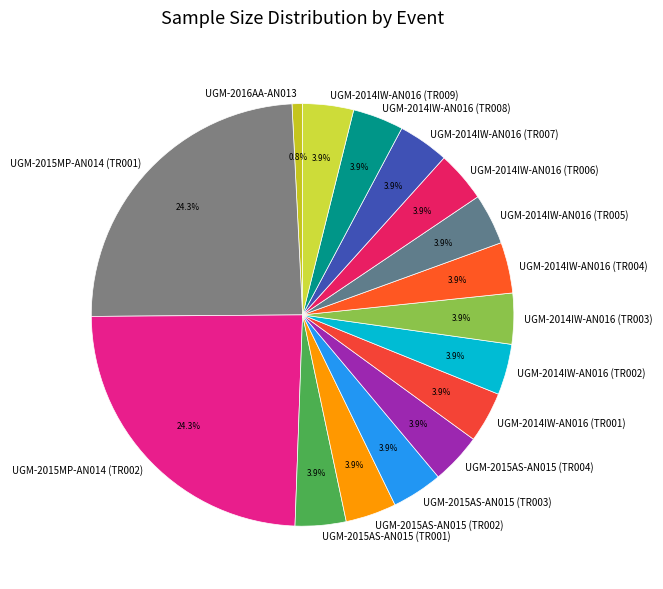

To the nearest percent, what is the difference between the UGM-2015MP-AN014 (TR002) and UGM-2014IW-AN016 (TR007) slice percentages?

20%